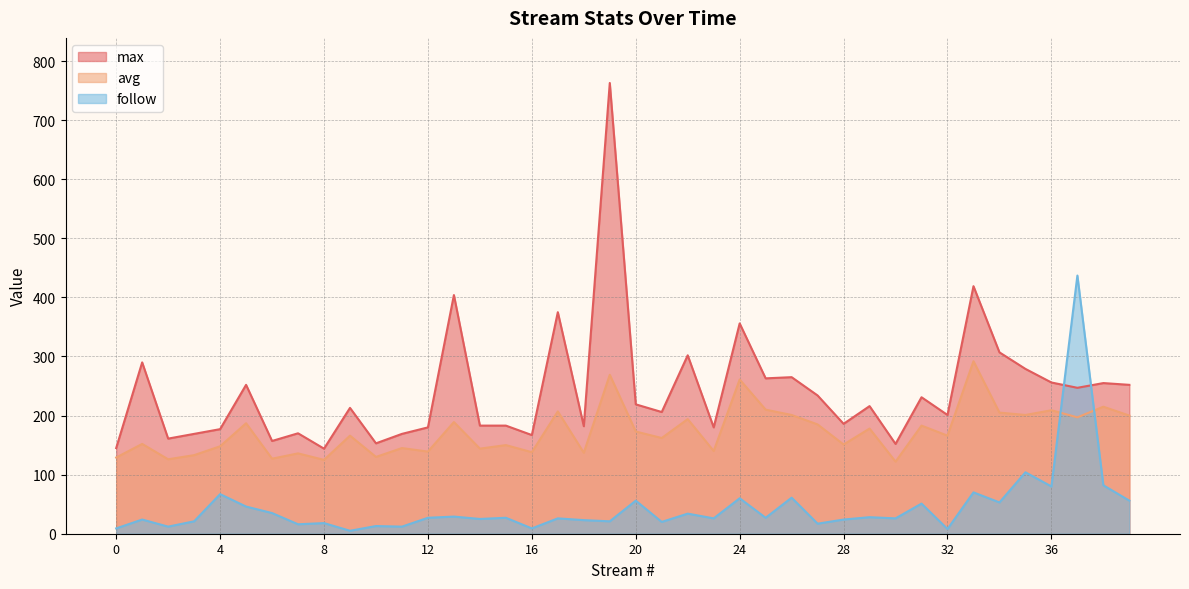

What is the difference between the highest and lowest values at 24?

296